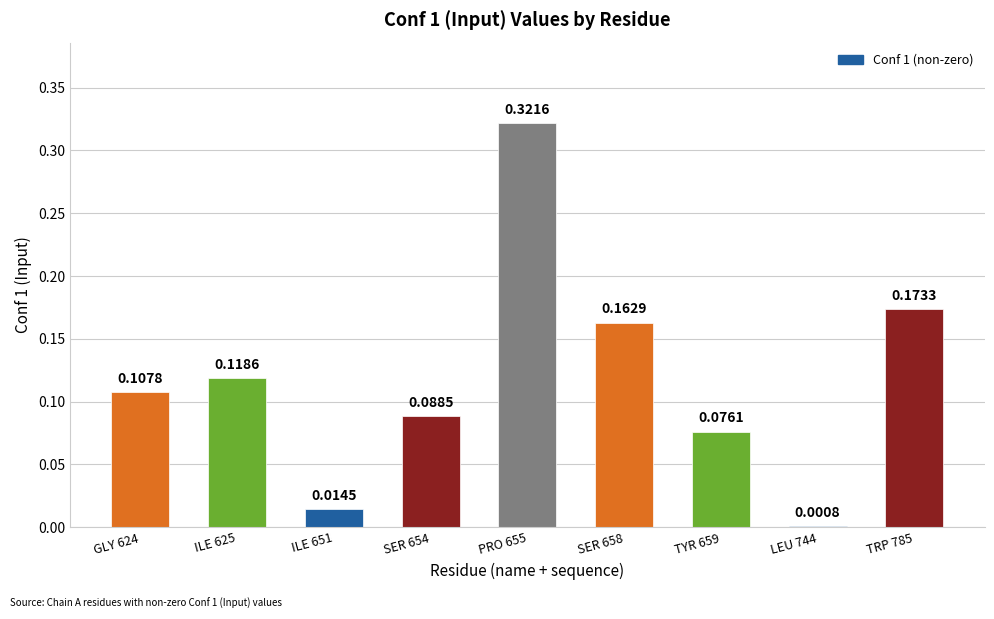

Which has a higher value, TRP 785 or TYR 659?

TRP 785